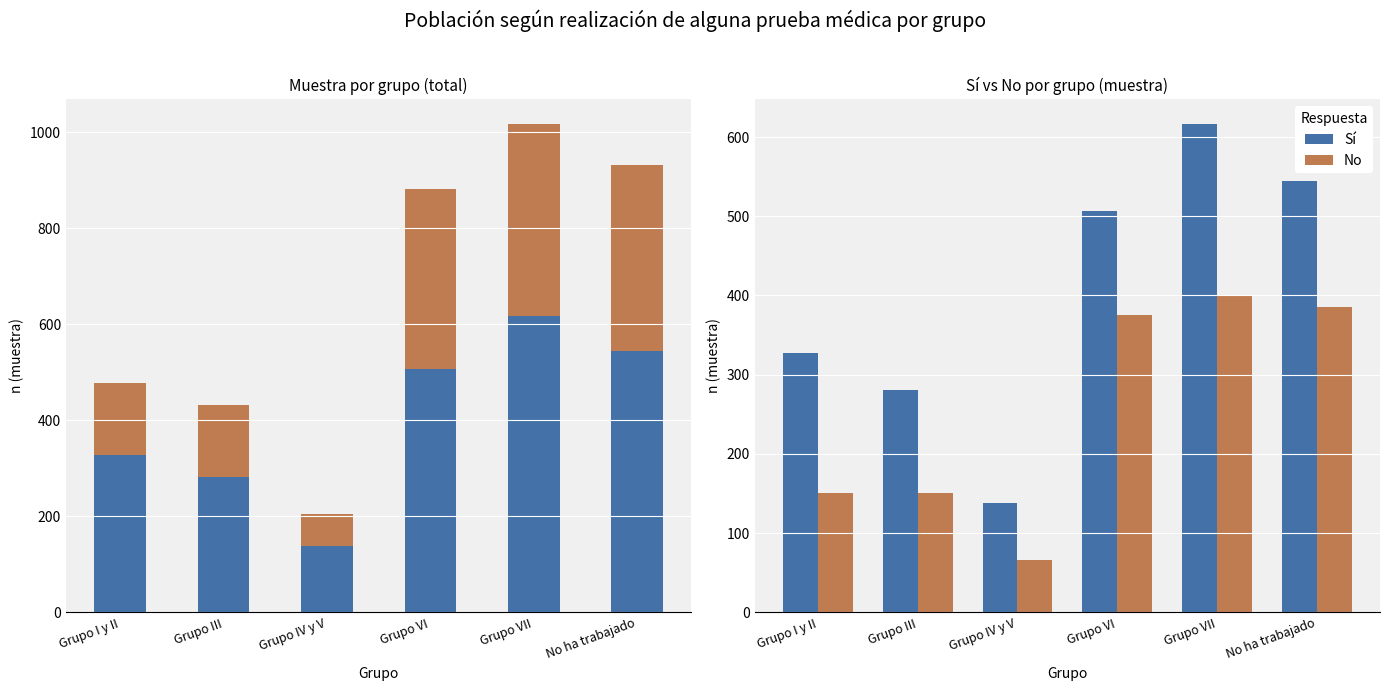

Reading right to left, what are all the values shown in this chart?

Sí: No ha trabajado=545	Grupo VII=617	Grupo VI=507	Grupo IV y V=138	Grupo III=281	Grupo I y II=327
No: No ha trabajado=386	Grupo VII=401	Grupo VI=375	Grupo IV y V=66	Grupo III=151	Grupo I y II=151